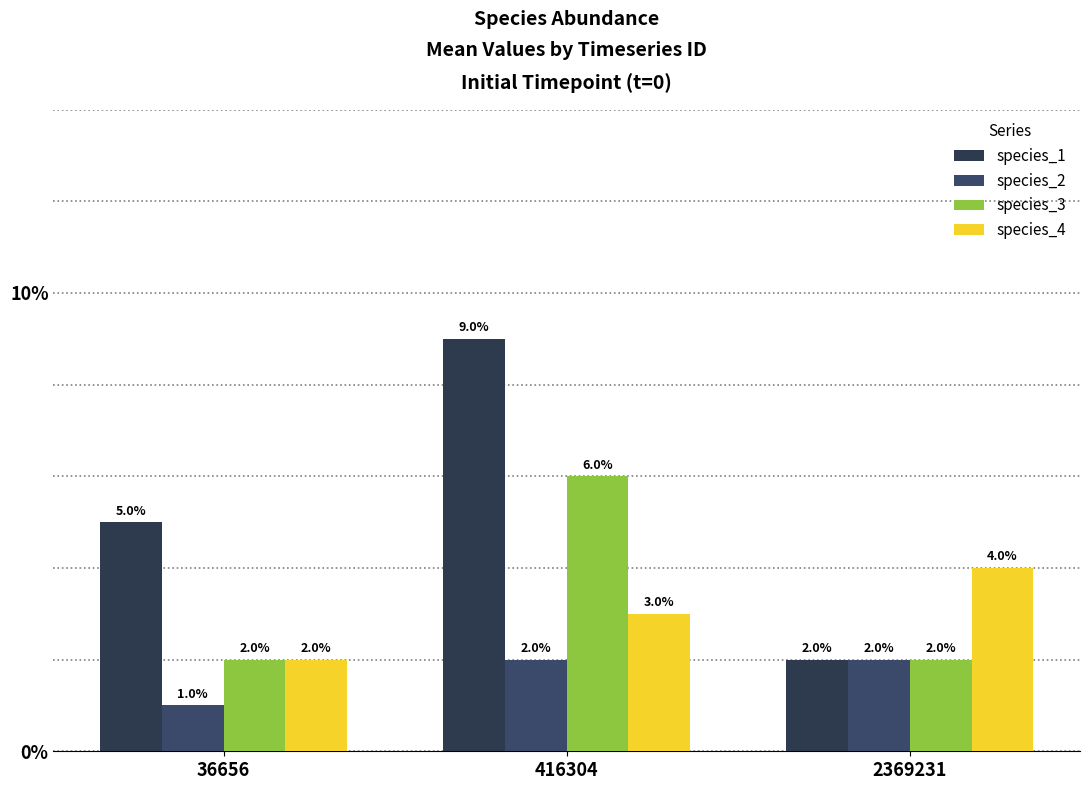

Rank the series at 2369231 from lowest to highest value.

species_1, species_2, species_3, species_4